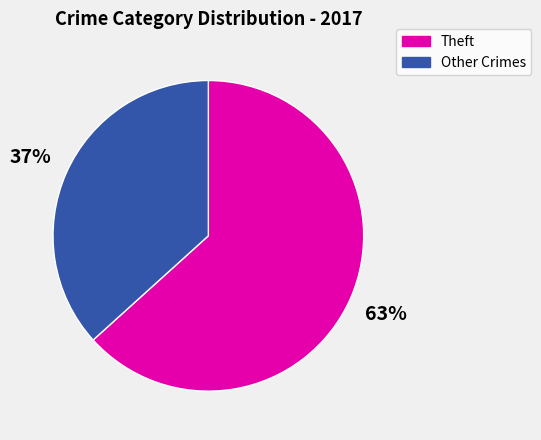

Do Theft and Other Crimes together represent more than half of the pie?

Yes